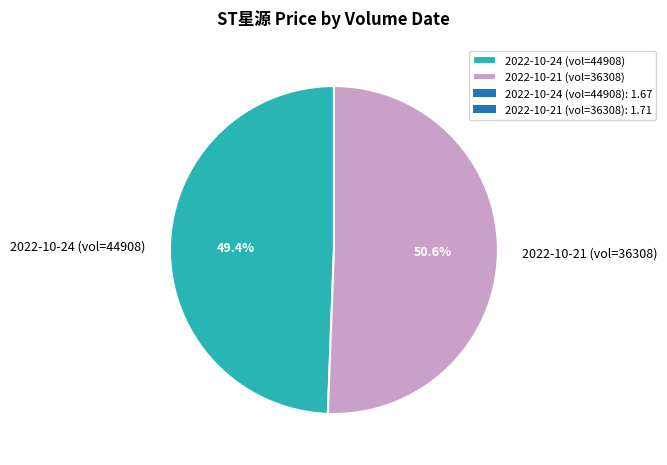

Rank the categories by value from highest to lowest.

2022-10-21 (vol=36308), 2022-10-24 (vol=44908)